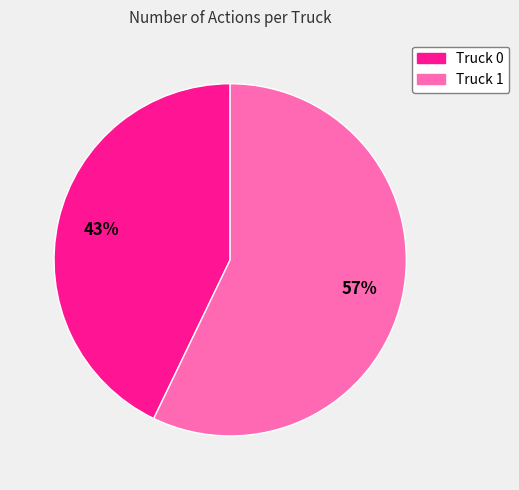

What percentage is the Truck 0 slice, to the nearest percent?

43%